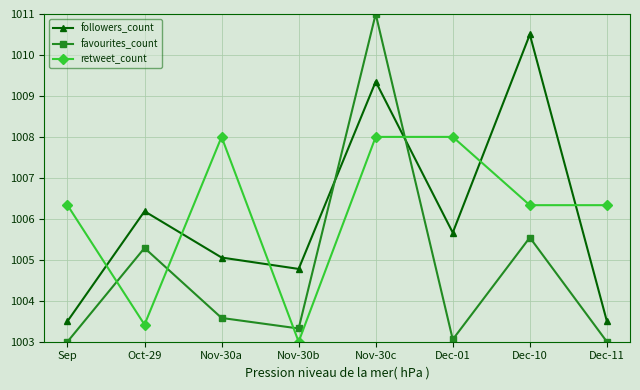

What is the value of the retweet_count point at the 4th from the left?

1003.0